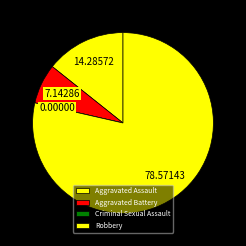

Which category has the smallest portion of the pie?

Criminal Sexual Assault